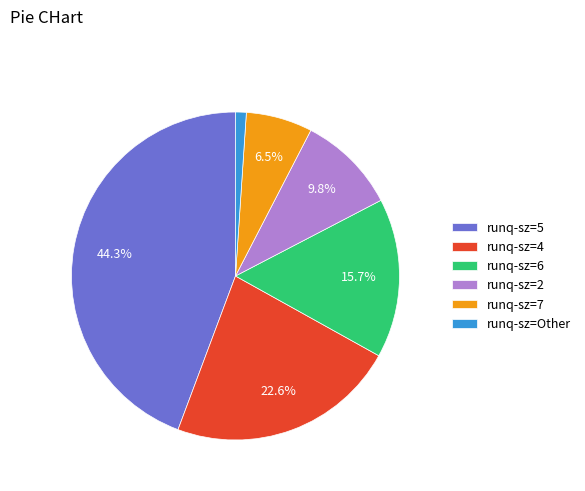

How much of the chart is everything except runq-sz=5?

55.7%